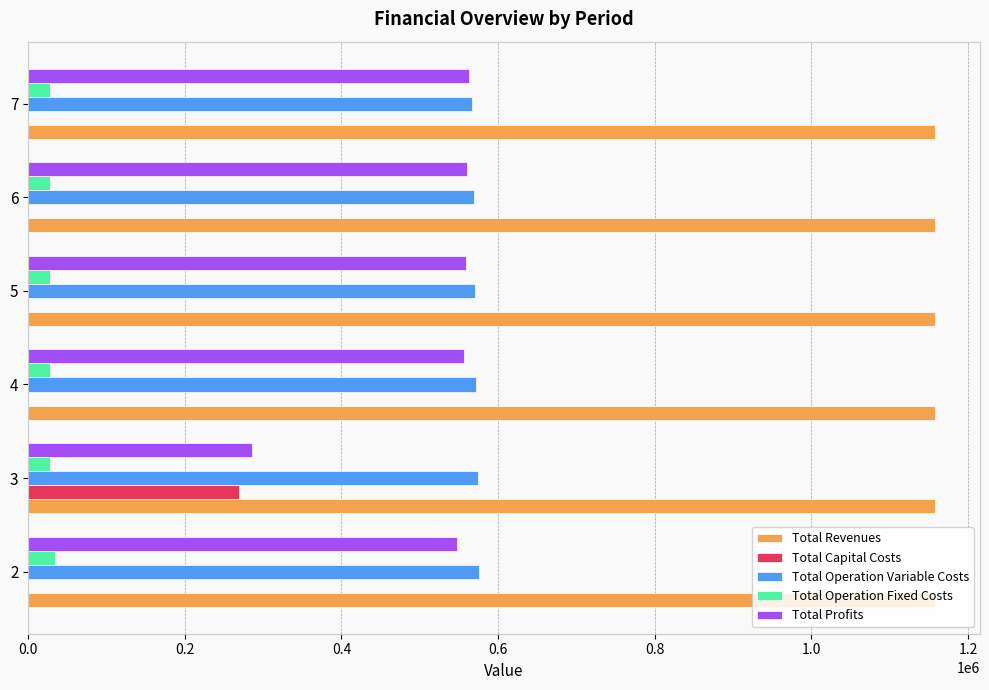

Is the value of Total Operation Variable Costs at 3 greater than the value of Total Capital Costs at 5?

Yes